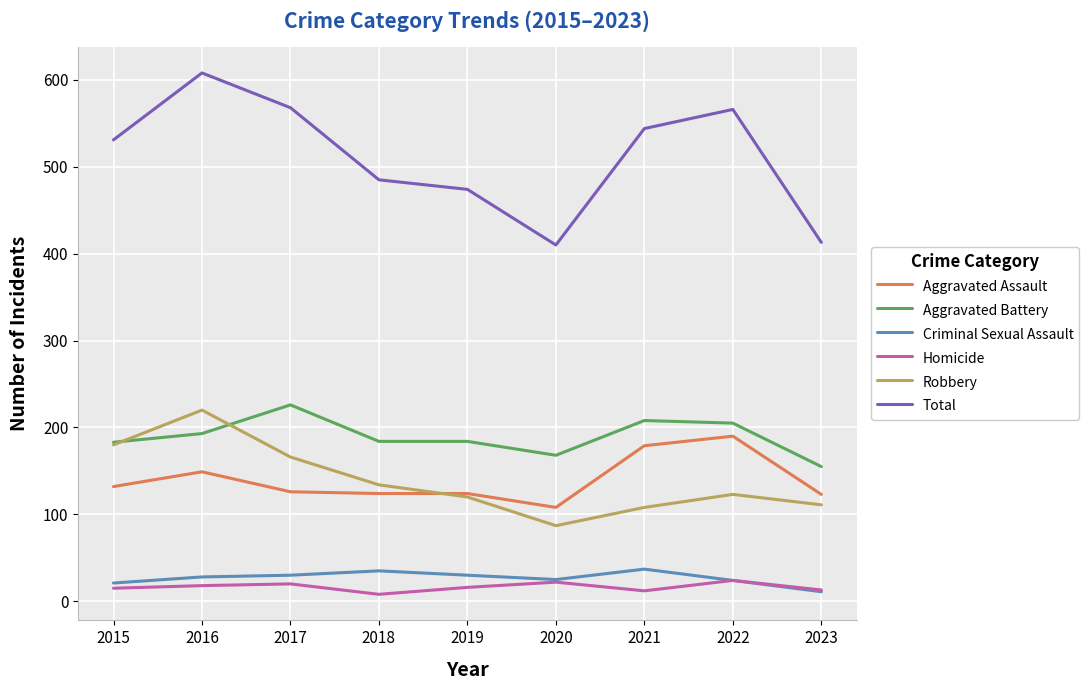

True or false: Homicide and Aggravated Battery cross at least once.

False